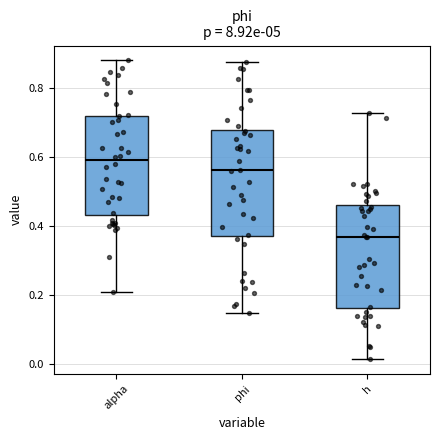

Which box has the highest median line?

alpha